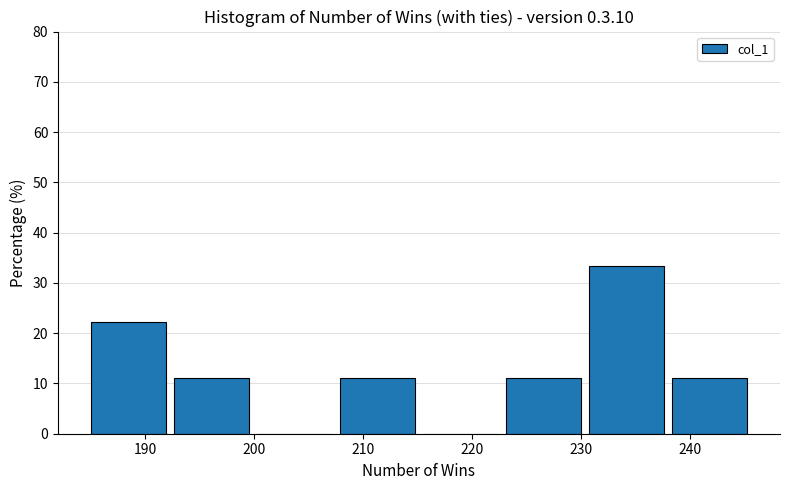

Over which range of the x-axis is the bar tallest?

231 to 238